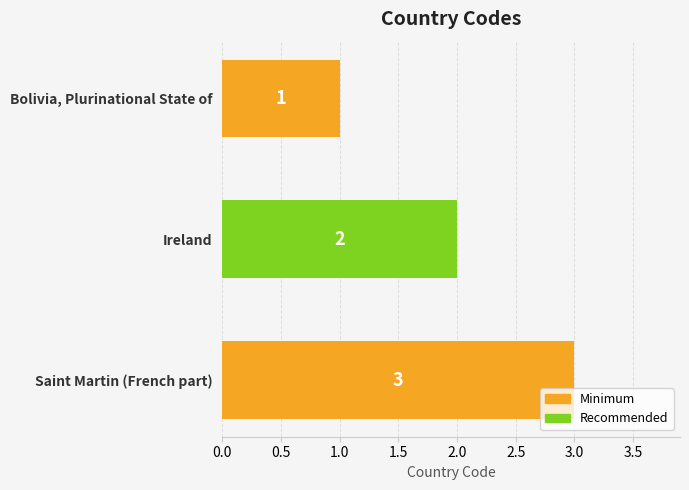

What is the sum of all values?

6